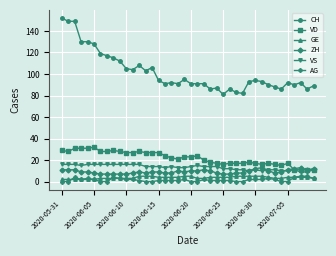

True or false: AG has more than 1 points higher than both neighbors.

True